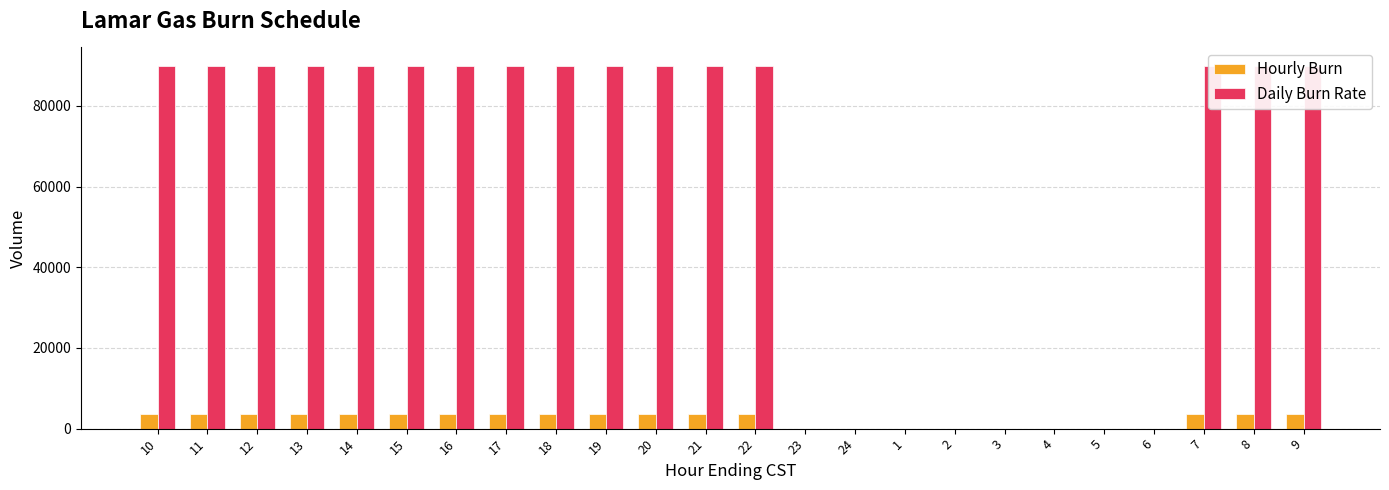

What is the sum of the Daily Burn Rate values at 18 and 19?

180000